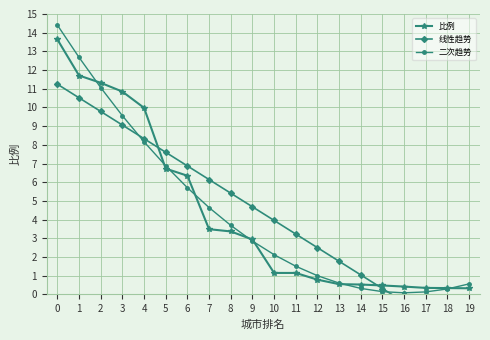

Is it true that 比例 equals 10.7 at 6?

False